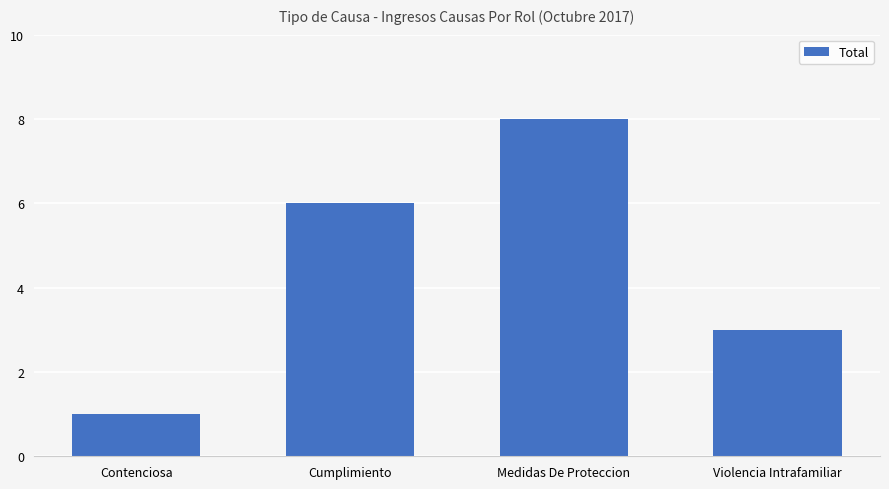

List the labels in order of value, smallest first.

Contenciosa, Violencia Intrafamiliar, Cumplimiento, Medidas De Proteccion